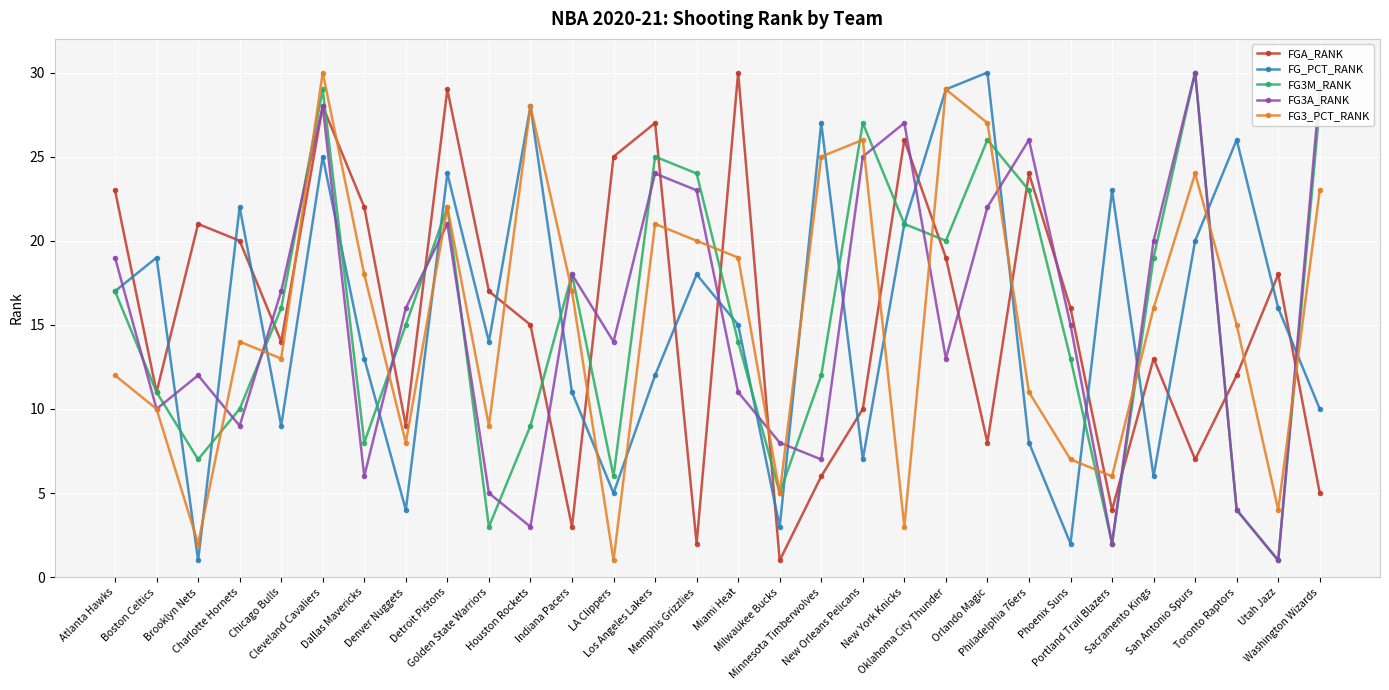

How many categories are shown in the chart?

30